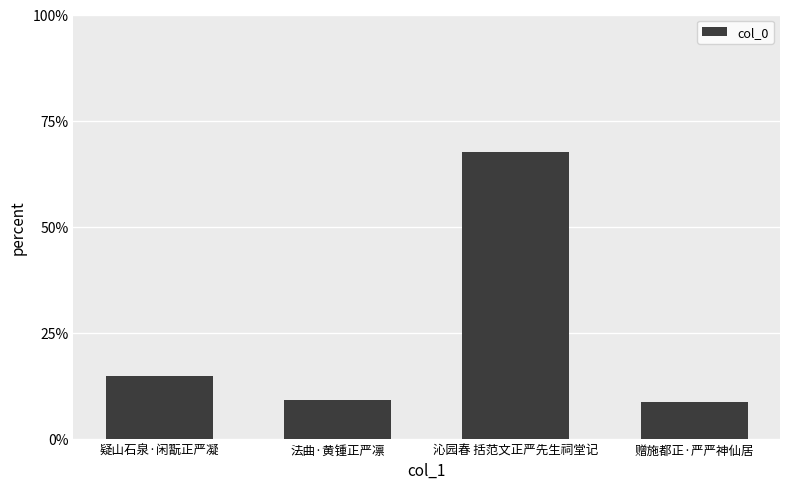

What is the sum of all values?

100.0